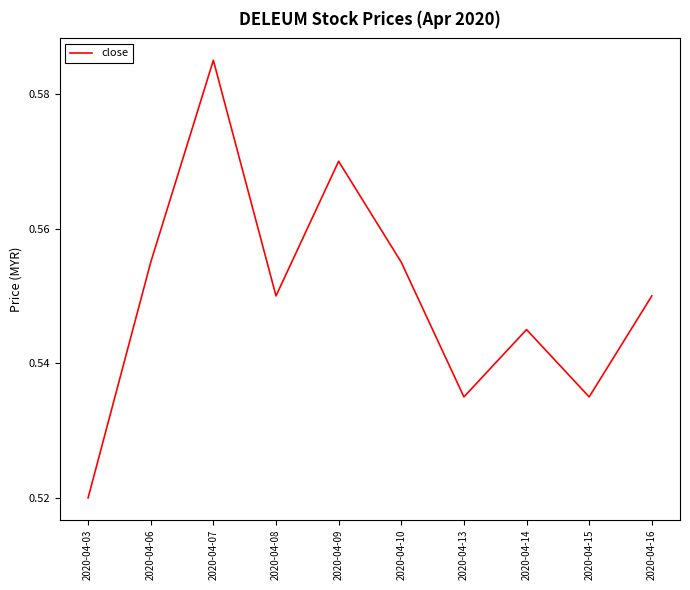

Which label corresponds to the largest value in the chart?

2020-04-07